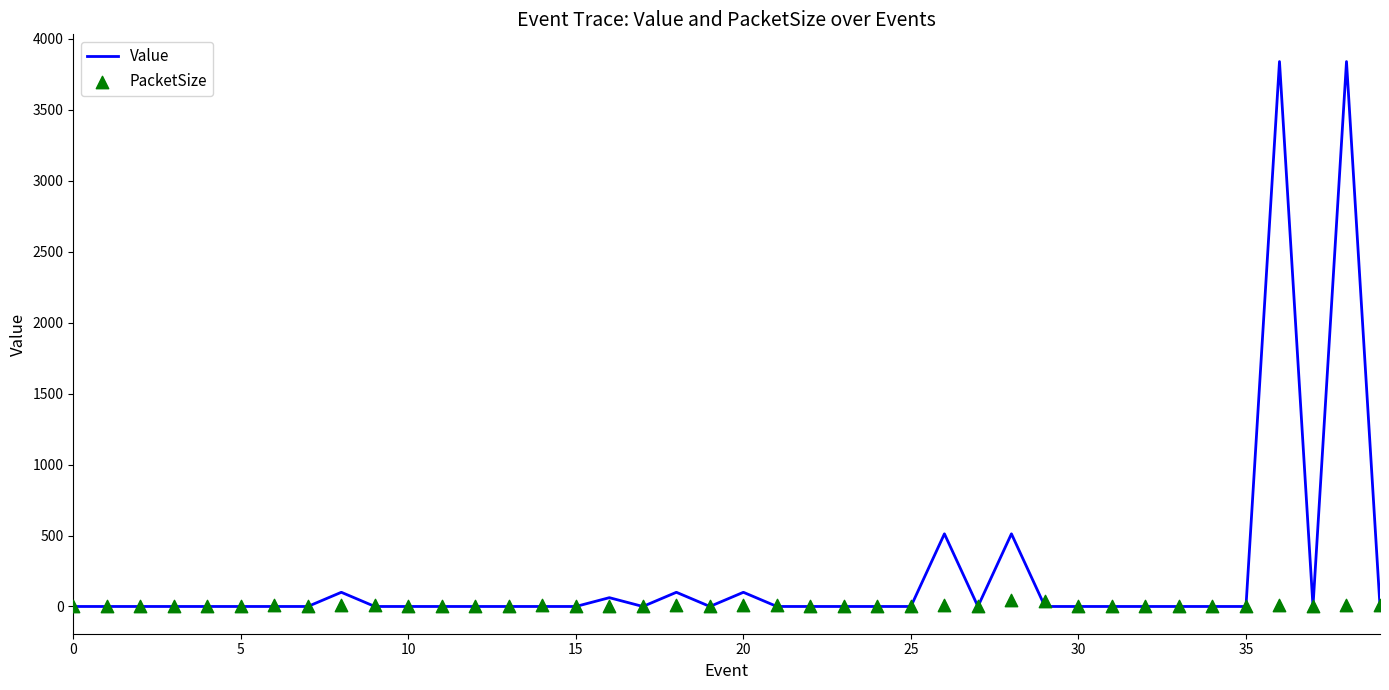

Which series has the largest total across all categories?

Value